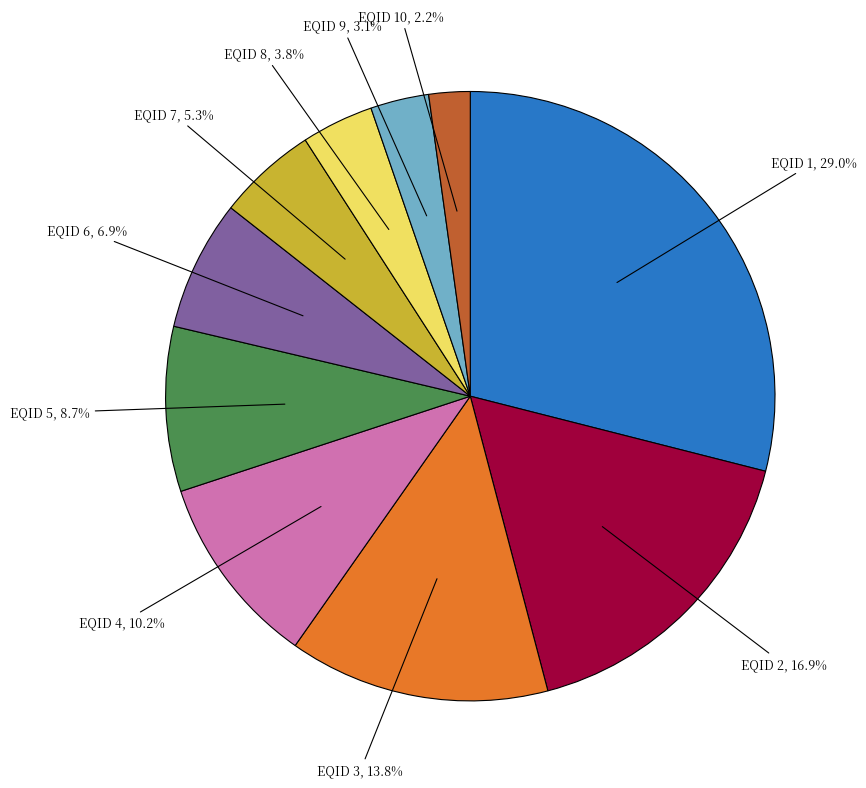

To the nearest percent, what is the average slice percentage?

10%